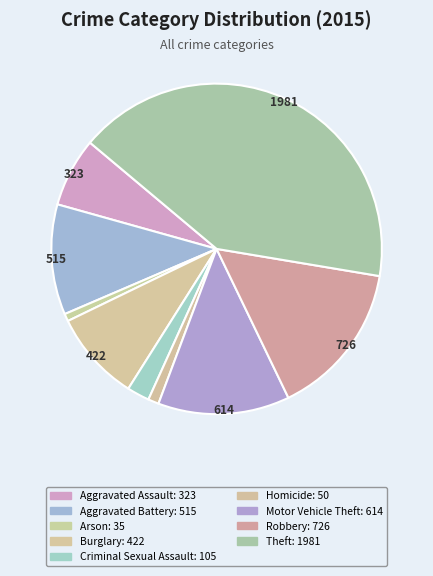

Between Criminal Sexual Assault and Burglary, which is larger?

Burglary